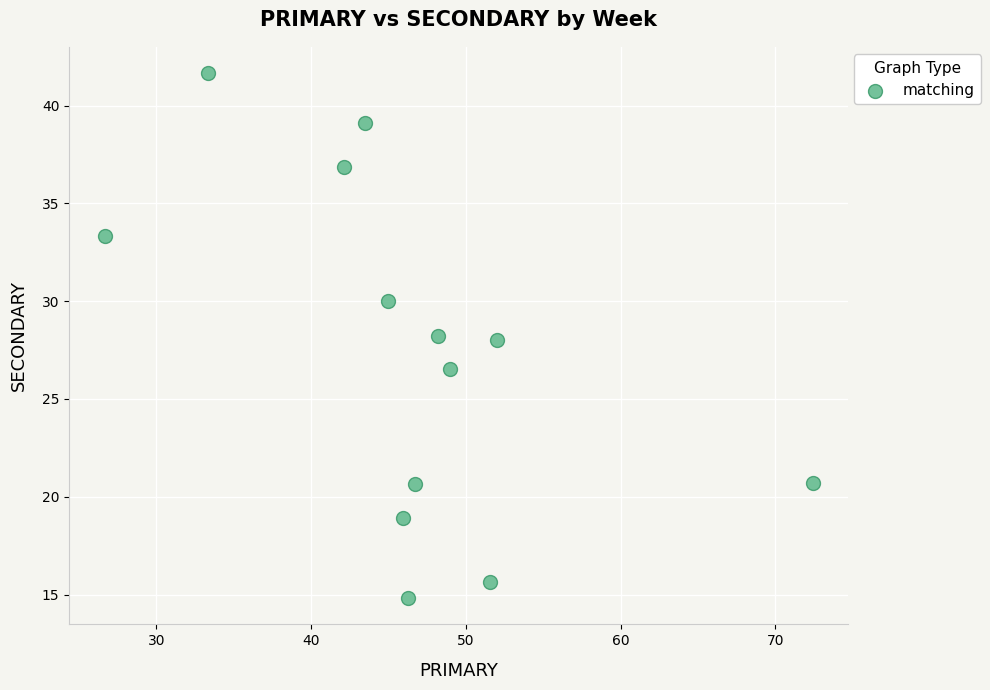

What is the range of Y values (max minus min)?

26.9